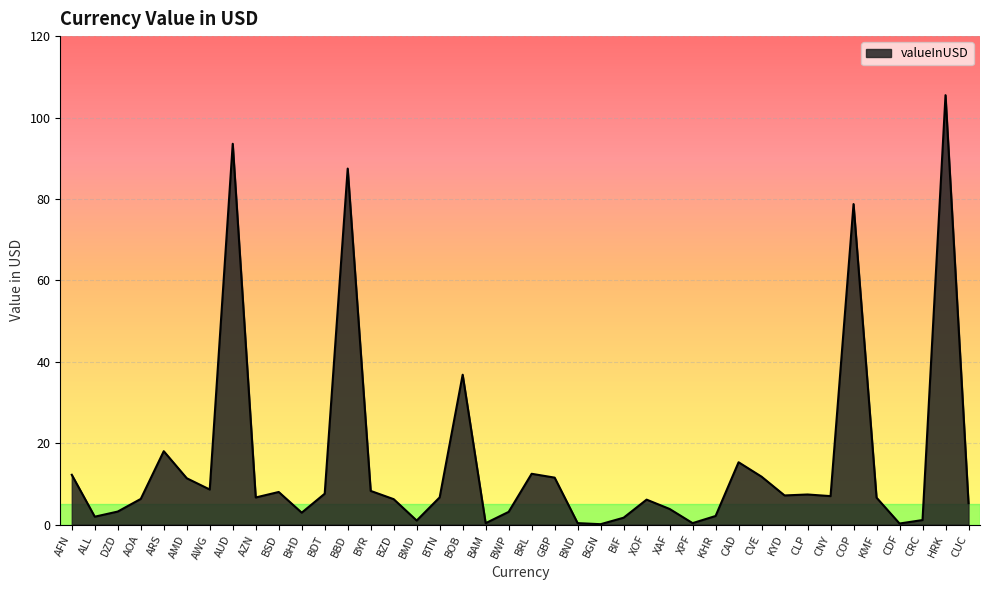

What is the sum of the values at XPF and BND?

0.7